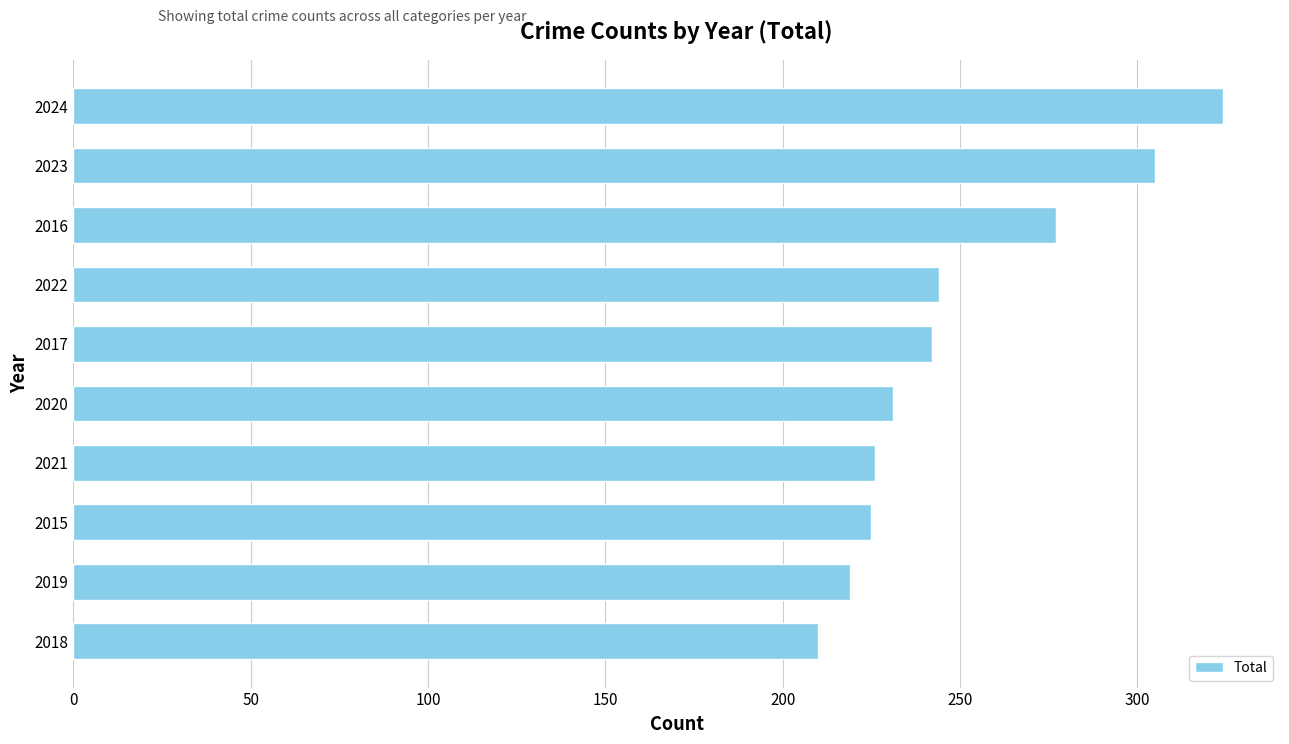

Is it true that the value at 2020 is 310?

False